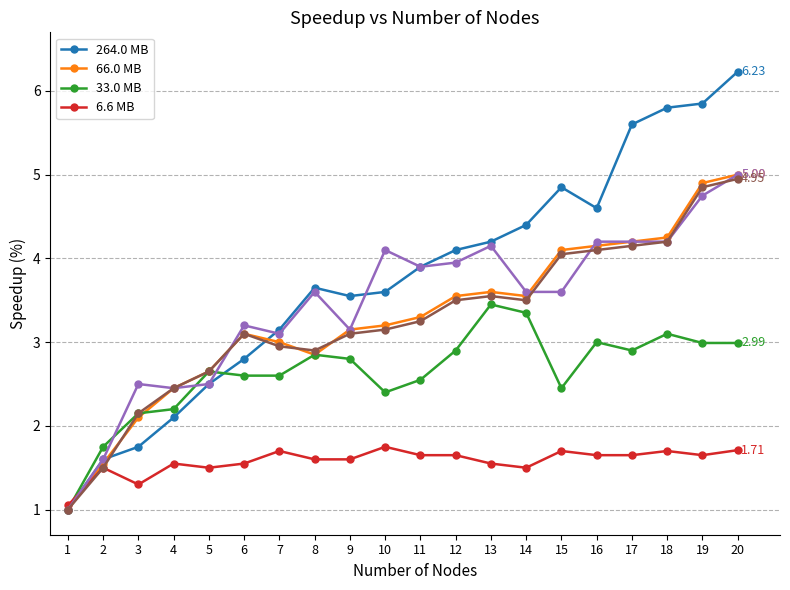

Reading right to left, extract all data points from this chart.

CACHD1: 20=6.2	19=5.8	18=5.8	17=5.6	16=4.6	15=4.8	14=4.4	13=4.2	12=4.1	11=3.9	10=3.6	9=3.5	8=3.6	7=3.1	6=2.8	5=2.5	4=2.1	3=1.8	2=1.6	1=1.0
ZNF362: 20=5.0	19=4.9	18=4.2	17=4.2	16=4.2	15=4.1	14=3.5	13=3.6	12=3.5	11=3.3	10=3.2	9=3.1	8=2.9	7=3.0	6=3.1	5=2.6	4=2.5	3=2.1	2=1.6	1=1.0
FMNL3: 20=3.0	19=3.0	18=3.1	17=2.9	16=3.0	15=2.5	14=3.4	13=3.5	12=2.9	11=2.5	10=2.4	9=2.8	8=2.9	7=2.6	6=2.6	5=2.6	4=2.2	3=2.1	2=1.8	1=1.0
FBLN2: 20=1.7	19=1.6	18=1.7	17=1.6	16=1.6	15=1.7	14=1.5	13=1.6	12=1.6	11=1.6	10=1.8	9=1.6	8=1.6	7=1.7	6=1.6	5=1.5	4=1.6	3=1.3	2=1.5	1=1.1
AIM2: 20=5.0	19=4.8	18=4.2	17=4.2	16=4.2	15=3.6	14=3.6	13=4.2	12=4.0	11=3.9	10=4.1	9=3.1	8=3.6	7=3.1	6=3.2	5=2.5	4=2.5	3=2.5	2=1.6	1=1.0
PSMD6: 20=5.0	19=4.8	18=4.2	17=4.2	16=4.1	15=4.0	14=3.5	13=3.5	12=3.5	11=3.2	10=3.1	9=3.1	8=2.9	7=3.0	6=3.1	5=2.6	4=2.5	3=2.1	2=1.5	1=1.0